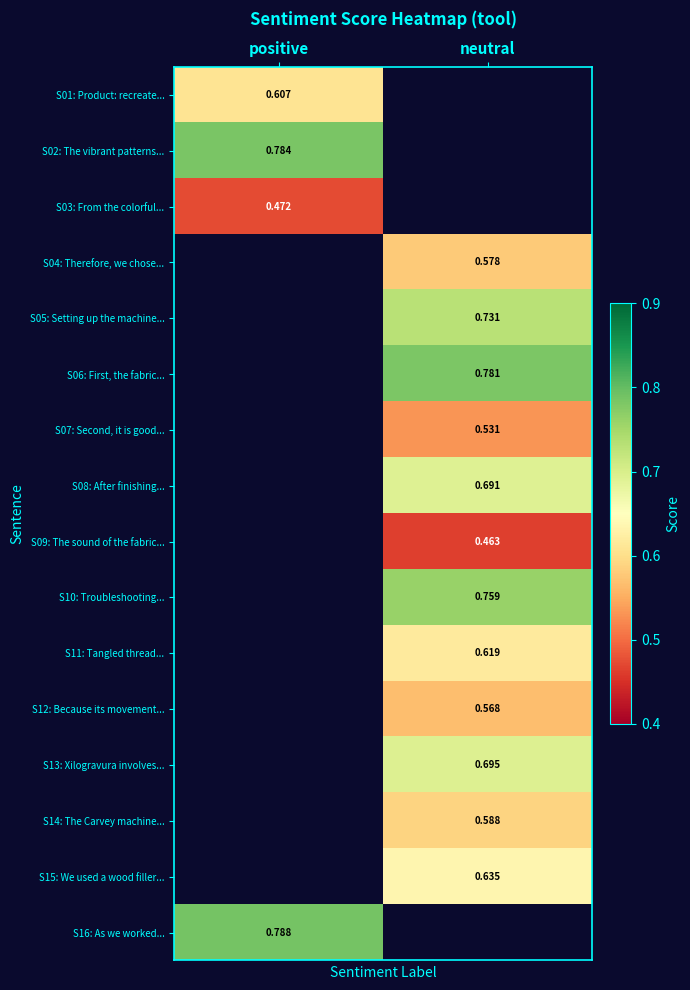

Is the value of S12: Because its movement... at neutral greater than the value of S14: The Carvey machine... at neutral?

No